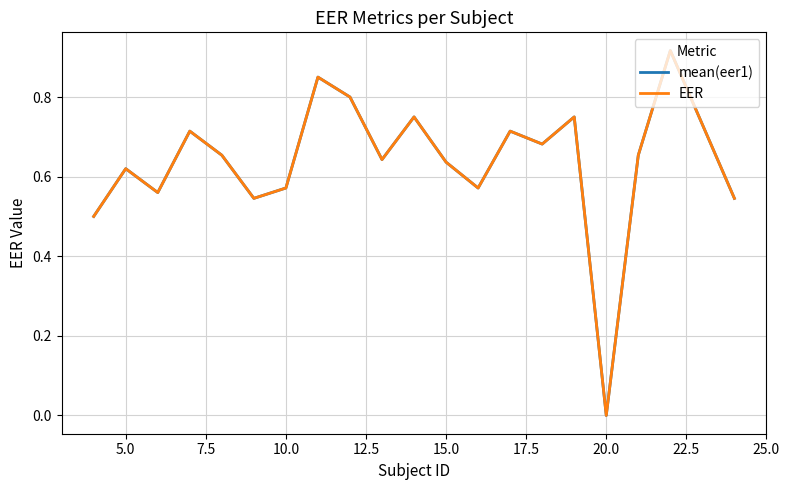

Does the chart have visible grid lines?

Yes